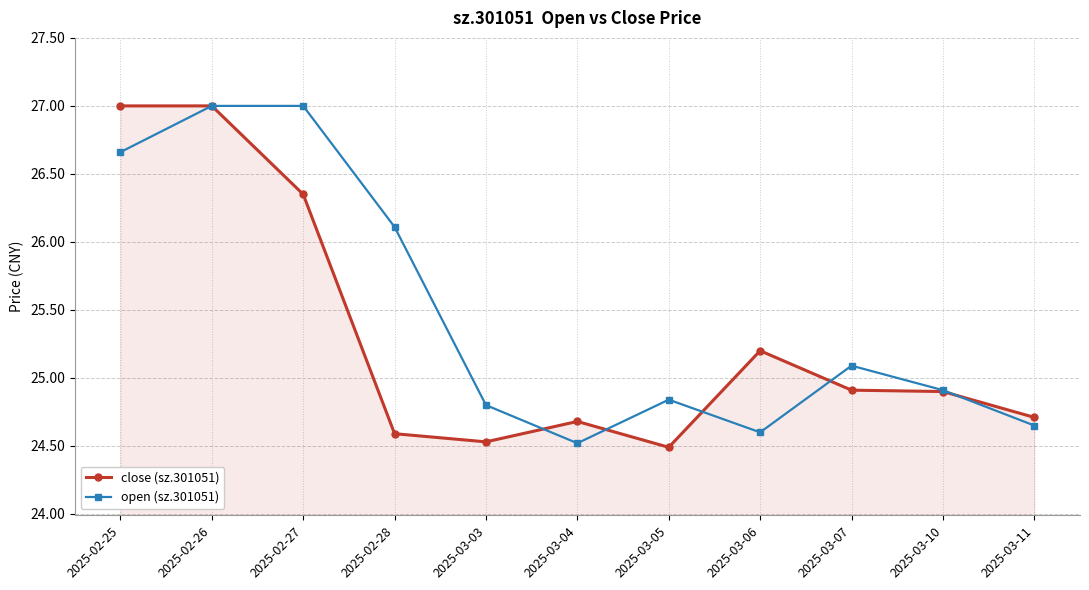

What position from the right is 2025-03-05?

5